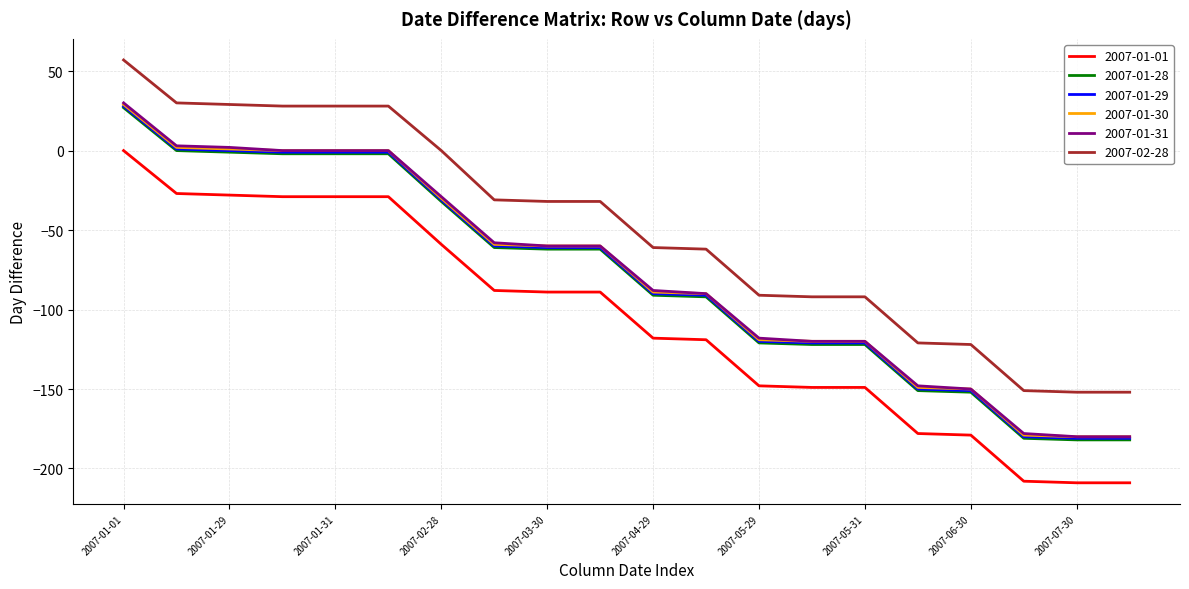

How many lines are shown in the chart?

6